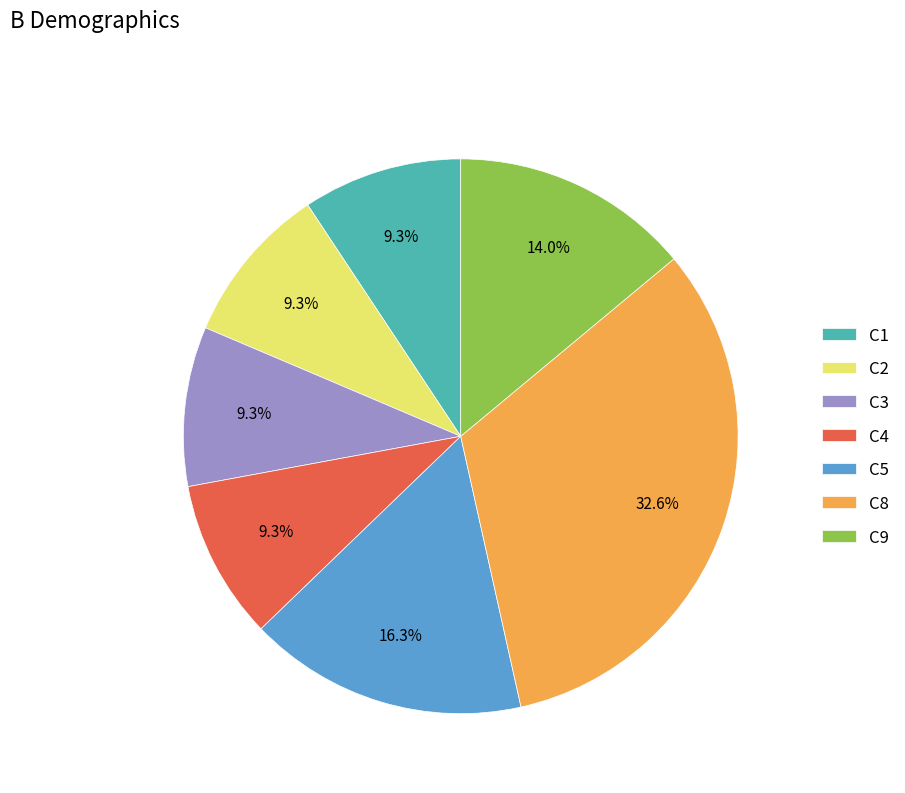

Which has a higher value, C9 or C2?

C9